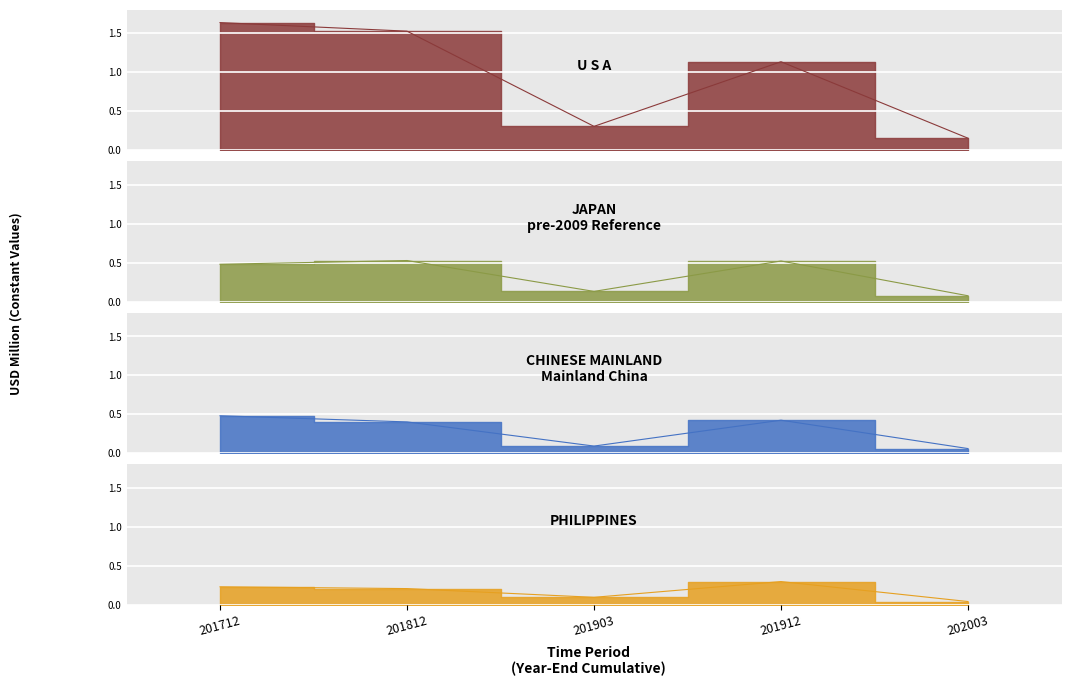

At how many categories does at least one series exceed 1?

3